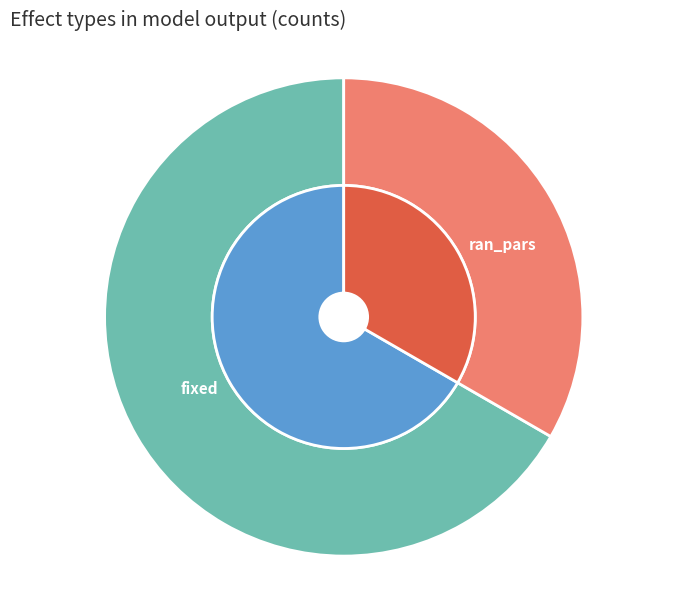

To the nearest percent, what is the average slice percentage?

50%